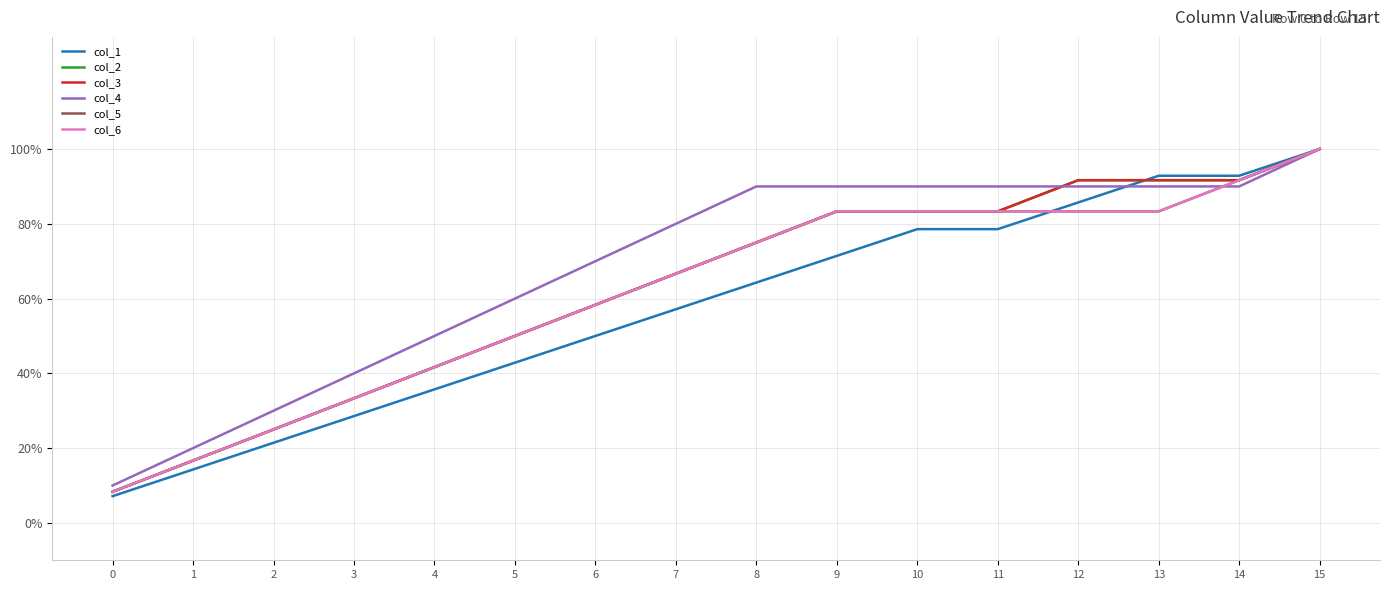

Reading left to right, what are all the values shown in this chart?

col_1: 0=0.1	1=0.1	2=0.2	3=0.3	4=0.4	5=0.4	6=0.5	7=0.6	8=0.6	9=0.7	10=0.8	11=0.8	12=0.9	13=0.9	14=0.9	15=1.0
col_2: 0=0.1	1=0.2	2=0.2	3=0.3	4=0.4	5=0.5	6=0.6	7=0.7	8=0.8	9=0.8	10=0.8	11=0.8	12=0.9	13=0.9	14=0.9	15=1.0
col_3: 0=0.1	1=0.2	2=0.2	3=0.3	4=0.4	5=0.5	6=0.6	7=0.7	8=0.8	9=0.8	10=0.8	11=0.8	12=0.9	13=0.9	14=0.9	15=1.0
col_4: 0=0.1	1=0.2	2=0.3	3=0.4	4=0.5	5=0.6	6=0.7	7=0.8	8=0.9	9=0.9	10=0.9	11=0.9	12=0.9	13=0.9	14=0.9	15=1.0
col_5: 0=0.1	1=0.2	2=0.2	3=0.3	4=0.4	5=0.5	6=0.6	7=0.7	8=0.8	9=0.8	10=0.8	11=0.8	12=0.8	13=0.8	14=0.9	15=1.0
col_6: 0=0.1	1=0.2	2=0.2	3=0.3	4=0.4	5=0.5	6=0.6	7=0.7	8=0.8	9=0.8	10=0.8	11=0.8	12=0.8	13=0.8	14=0.9	15=1.0